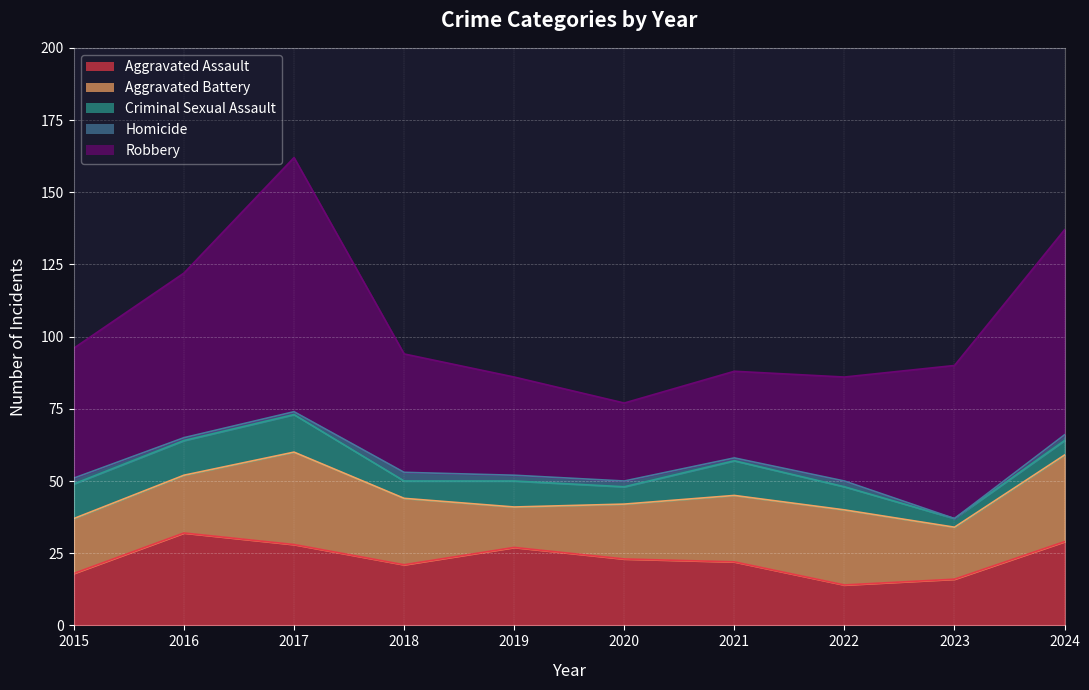

What is the value of the Homicide point at the 4th from the left?

3